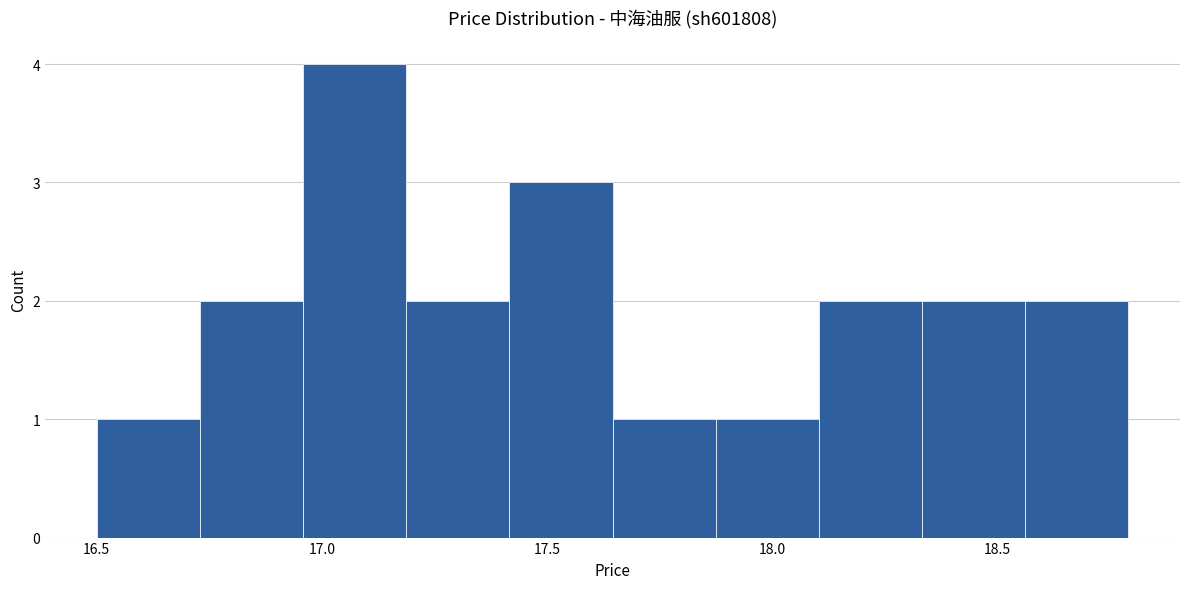

Reading left to right, list every bar in this chart as the range it spans on the x-axis followed by its height. Neither the bar edges nor the heights are printed on the chart, so give them approximately, as read against the axes.

16.50 to 16.75: 1
16.75 to 16.95: 2
16.95 to 17.20: 4
17.20 to 17.40: 2
17.40 to 17.65: 3
17.65 to 17.85: 1
17.85 to 18.10: 1
18.10 to 18.35: 2
18.35 to 18.55: 2
18.55 to 18.80: 2